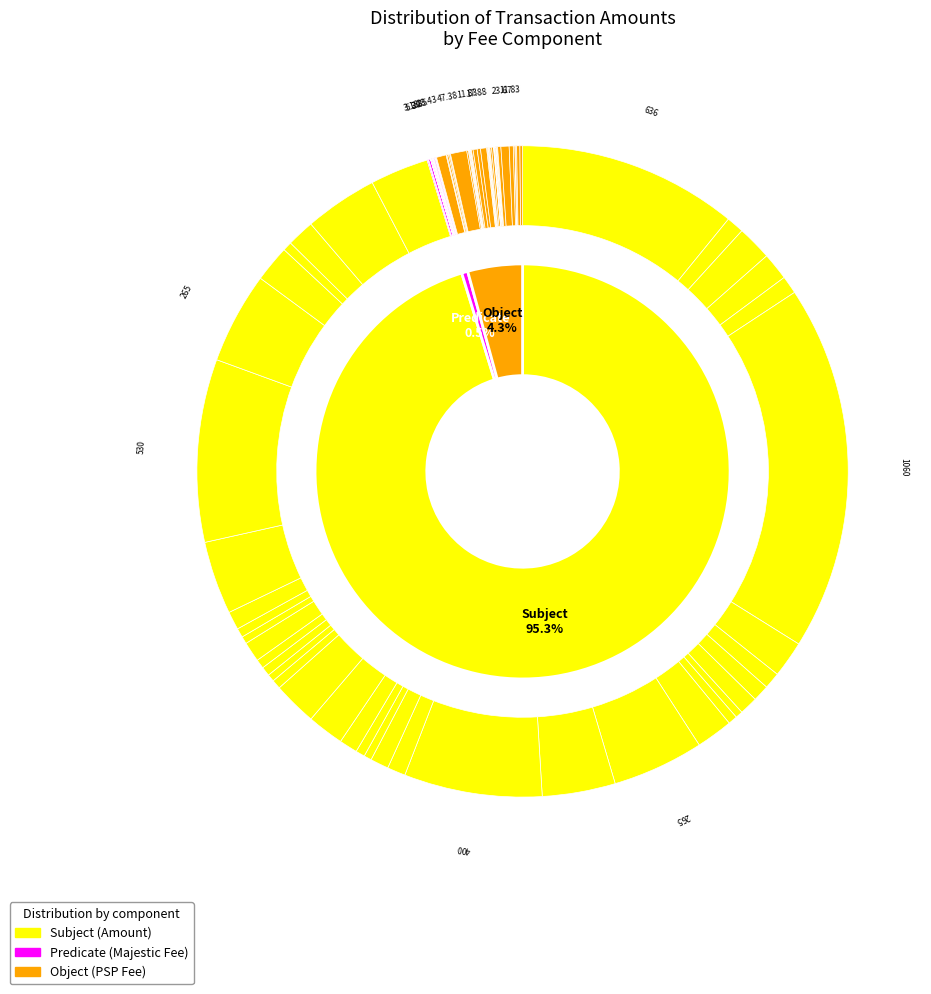

What is the smallest slice in the pie chart?

11